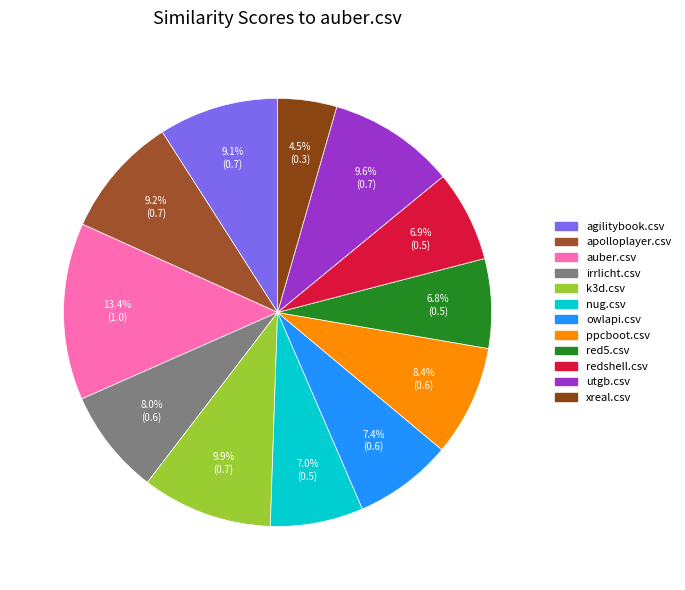

Rank the categories by value from highest to lowest.

auber.csv, k3d.csv, utgb.csv, apolloplayer.csv, agilitybook.csv, ppcboot.csv, irrlicht.csv, owlapi.csv, nug.csv, redshell.csv, red5.csv, xreal.csv